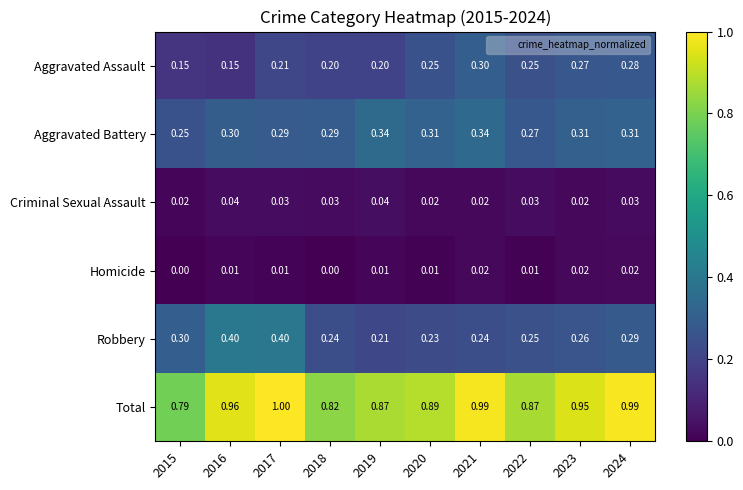

Which series has the widest spread of values?

Total